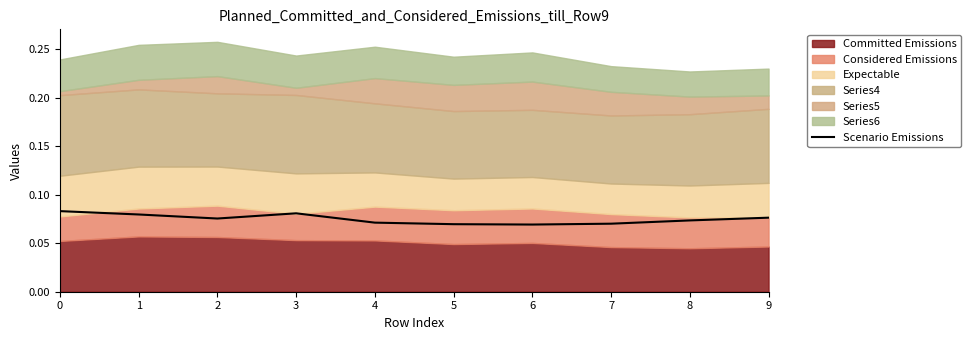

What is the sum of all values?

0.7